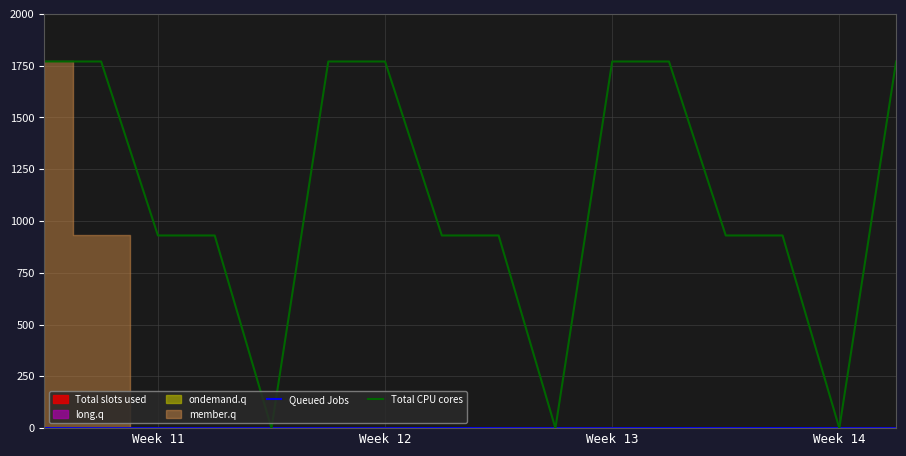

Reading left to right, extract all data points from this chart.

Queued Jobs: 0.3	0.0	0.1	0.0	0.1	0.0	0.0	0.6	0.1	0.0	0.1	0.5	0.2	0.6	0.0	0.1
Total CPU cores: 1770.2	1770.2	930.2	930.2	0.0	1770.2	1770.2	930.2	930.2	0.0	1770.2	1770.2	930.2	930.2	0.0	1770.2